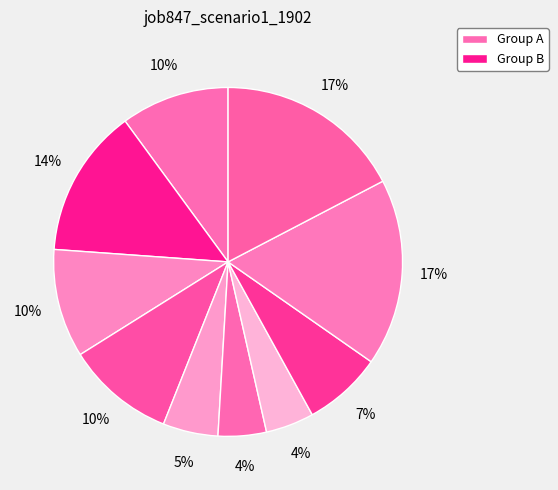

How many slices are in this pie chart?

10